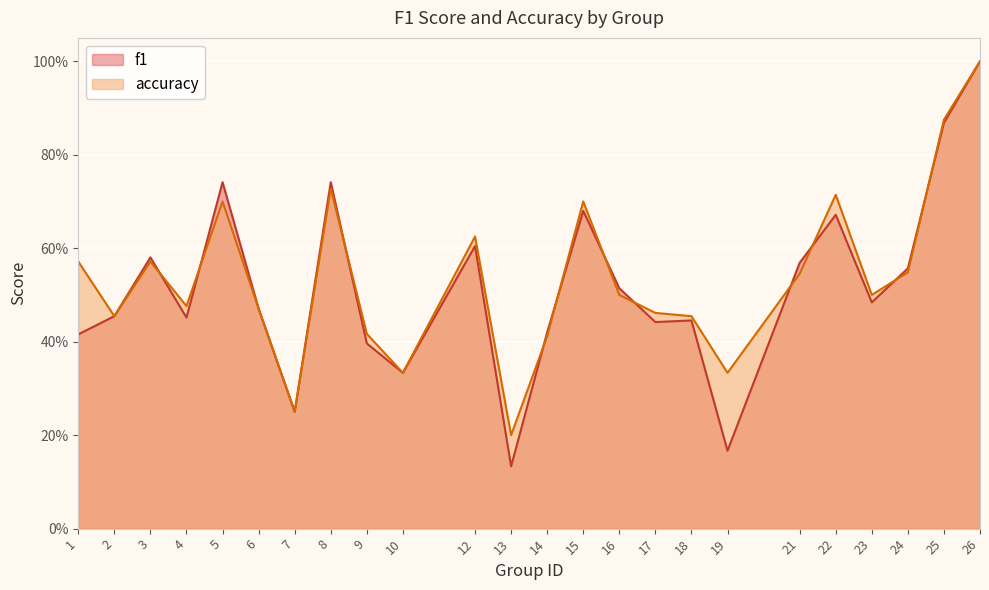

Which category has the highest value in the f1 series?

26